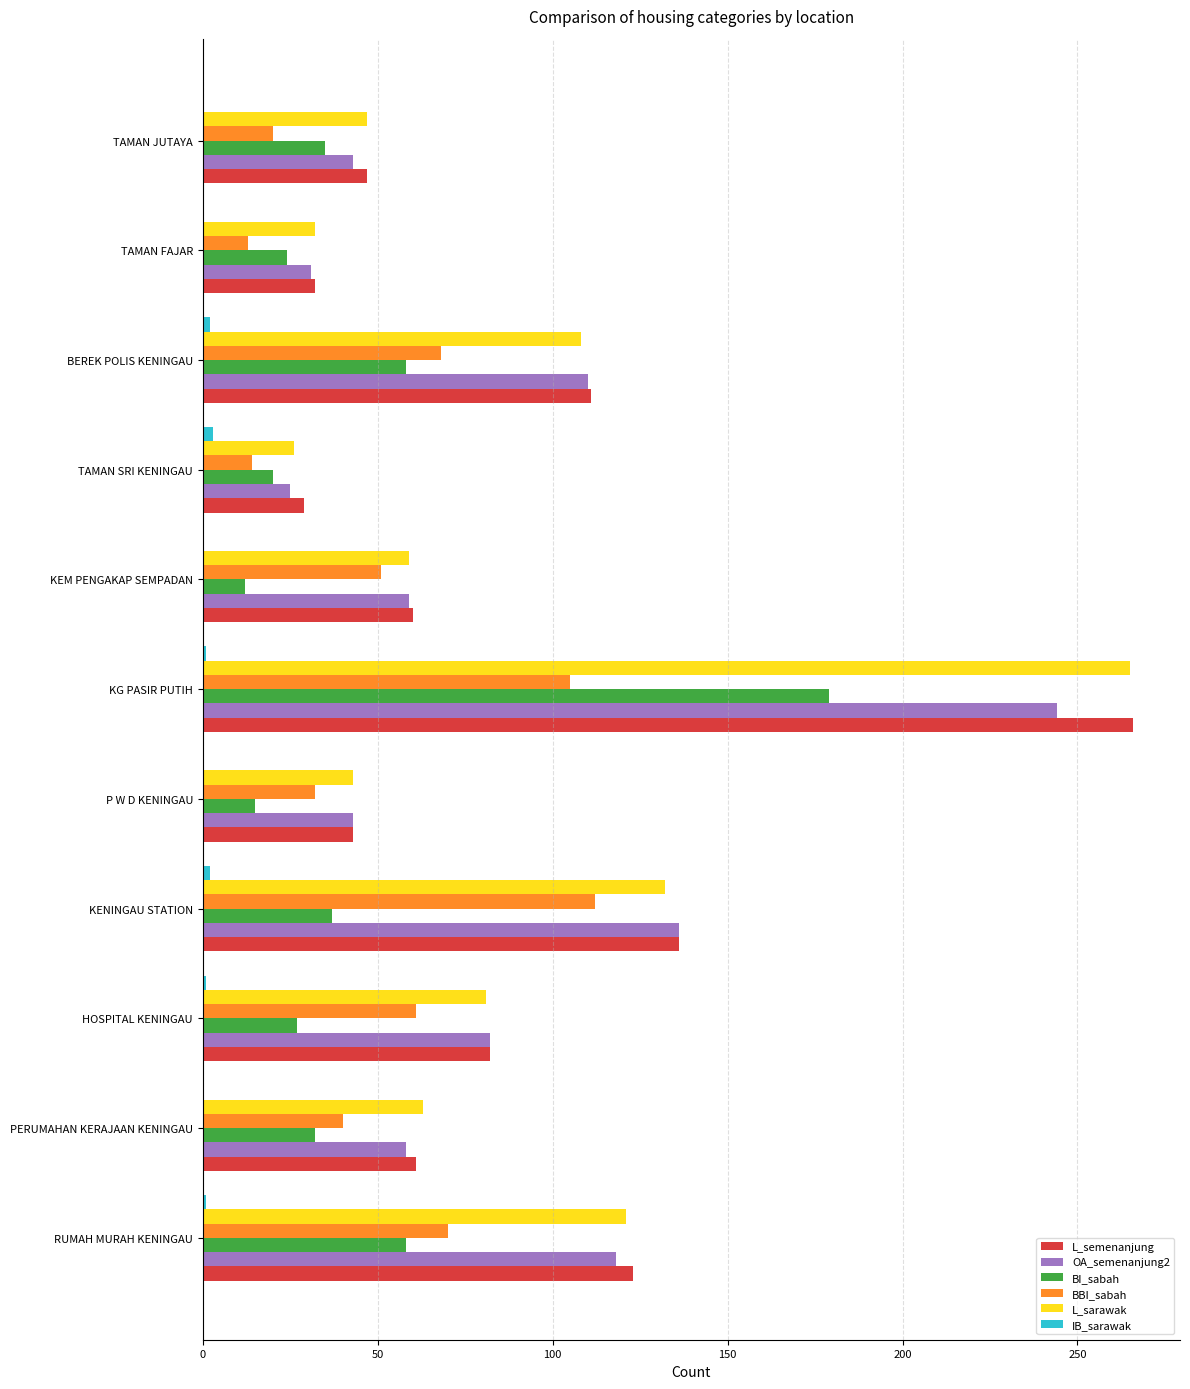

Which series changed the most between KENINGAU STATION and KG PASIR PUTIH?

BI_sabah